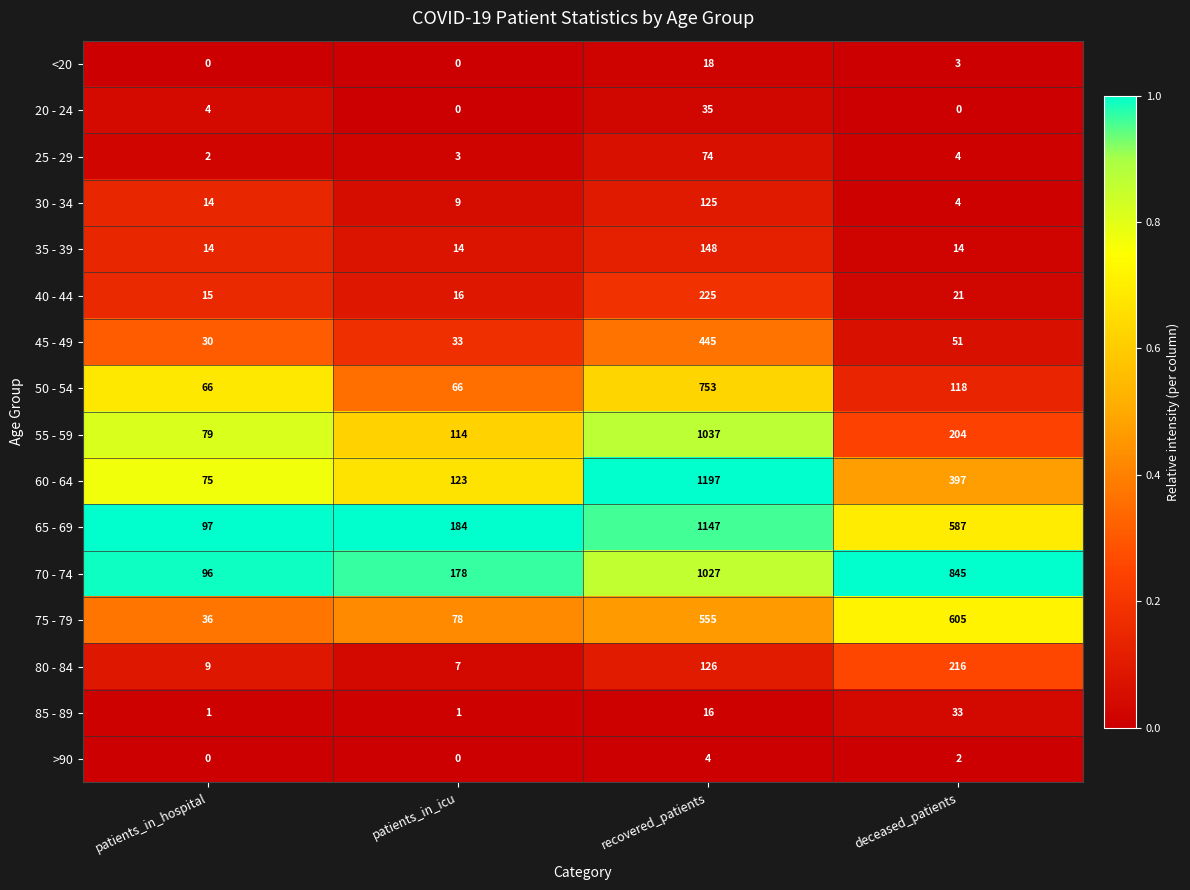

Is it true that 50 - 54 equals 151 at recovered_patients?

False